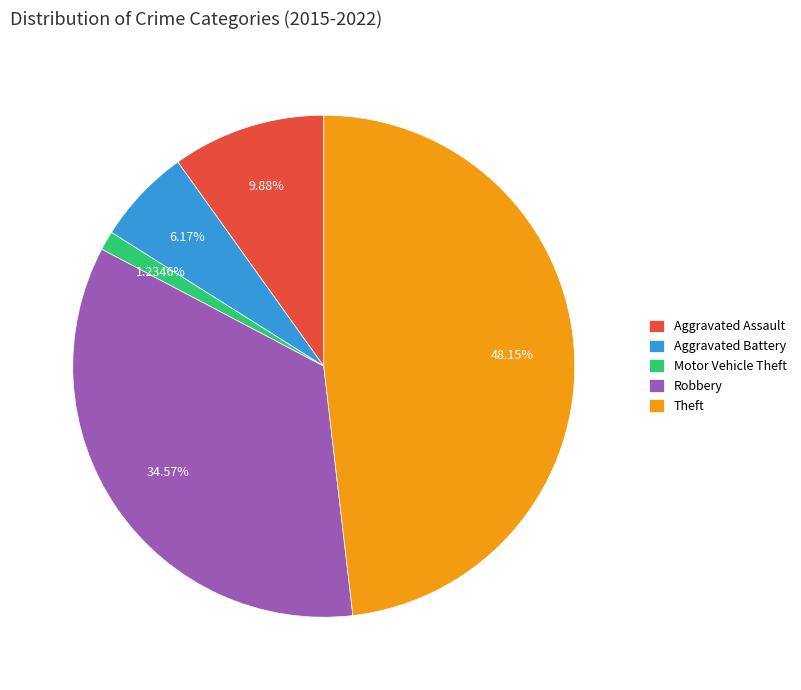

To the nearest percent, what portion does Aggravated Battery represent?

6%